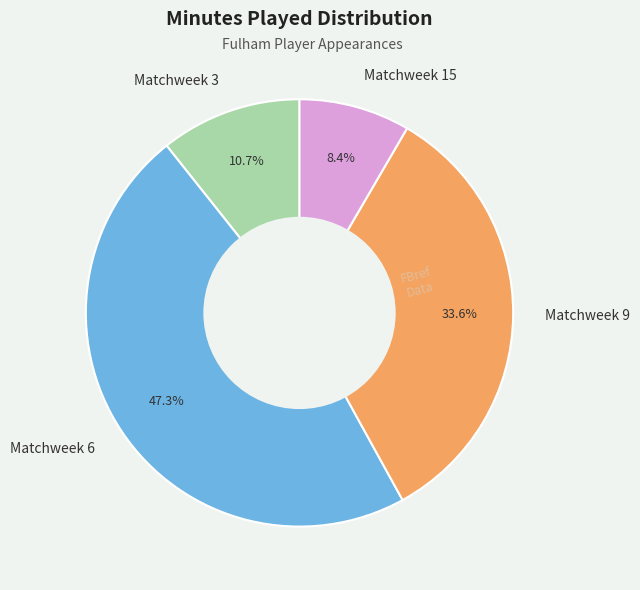

How many segments does this pie chart have?

4